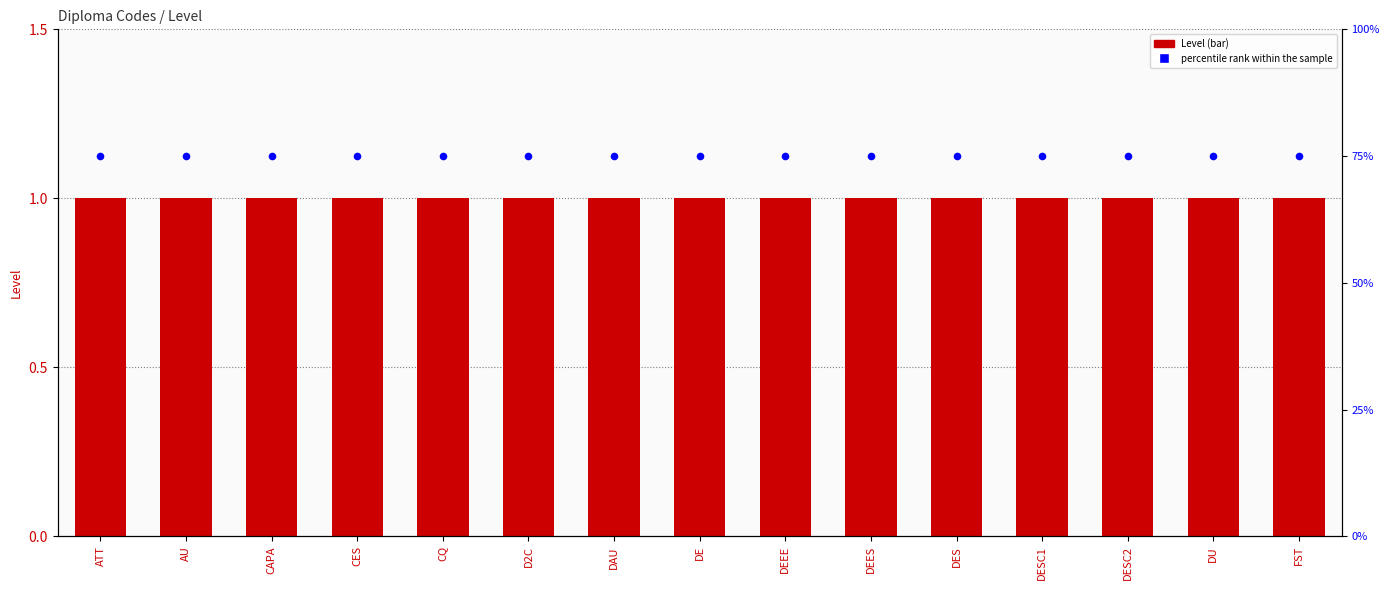

At which category is the sum across all series the highest?

ATT